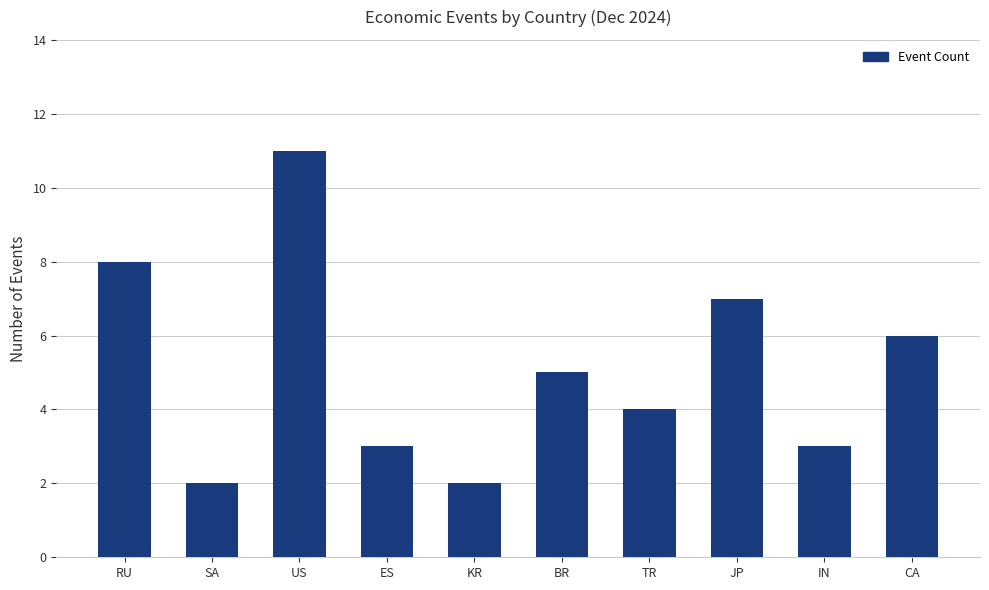

What is the smallest value displayed?

2